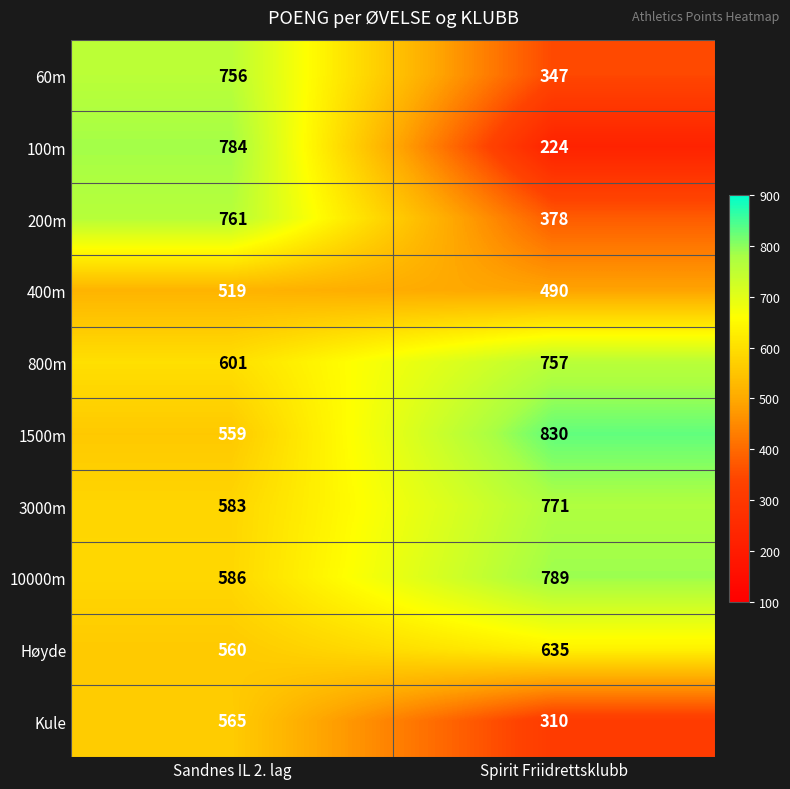

Which series has the largest total across all categories?

1500m